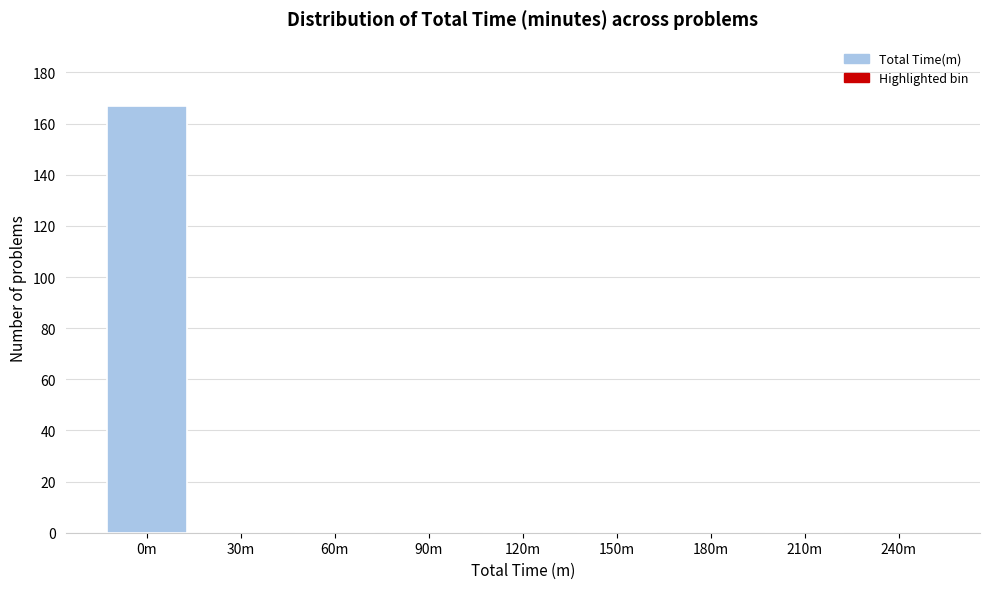

Reading left to right, extract all data points from this chart.

0m=167	30m=0	60m=0	90m=0	120m=0	150m=0	180m=0	210m=0	240m=0